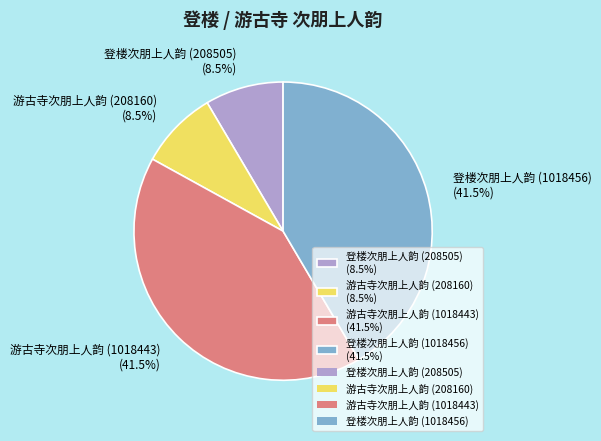

How many slices are in this pie chart?

4